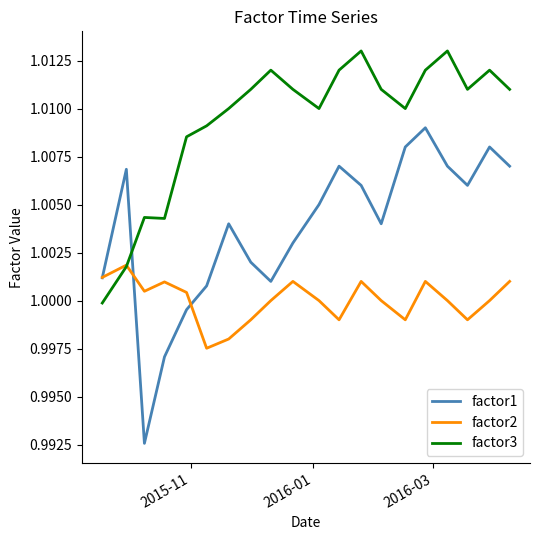

Which series ends up on top after the final intersection of factor1 and factor3?

factor3